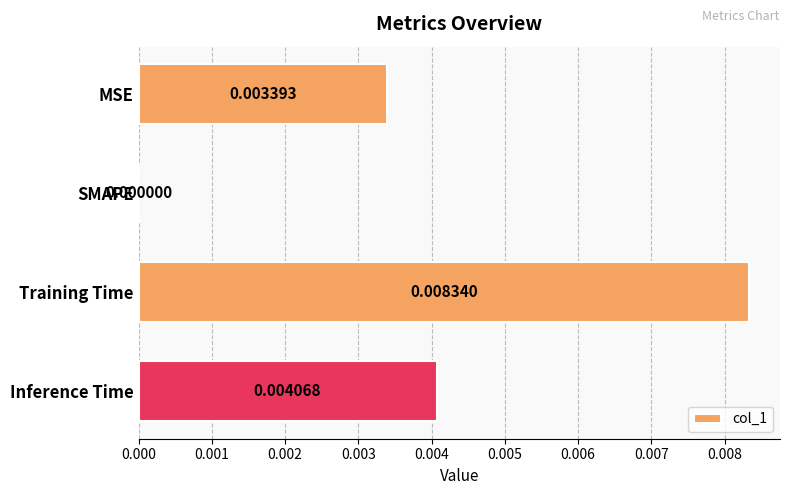

Between SMAPE and MSE, which is larger?

MSE